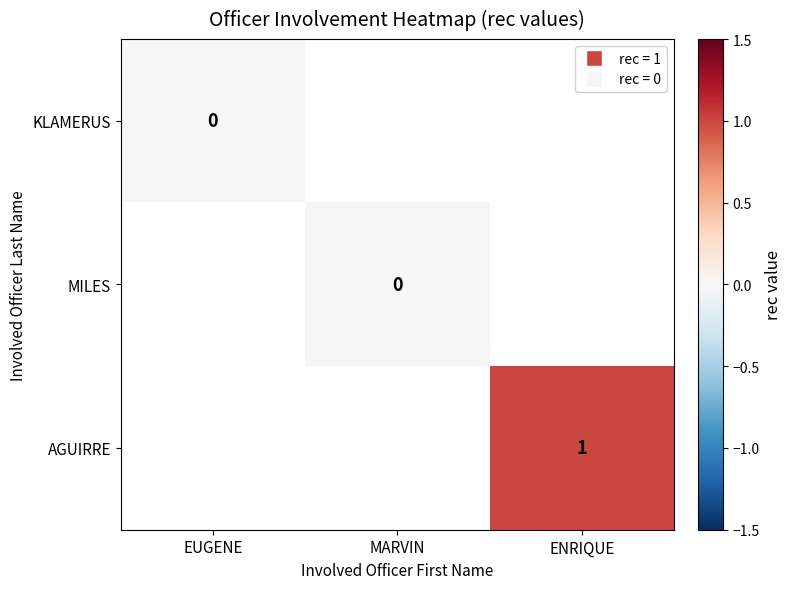

Which series has the widest spread of values?

KLAMERUS